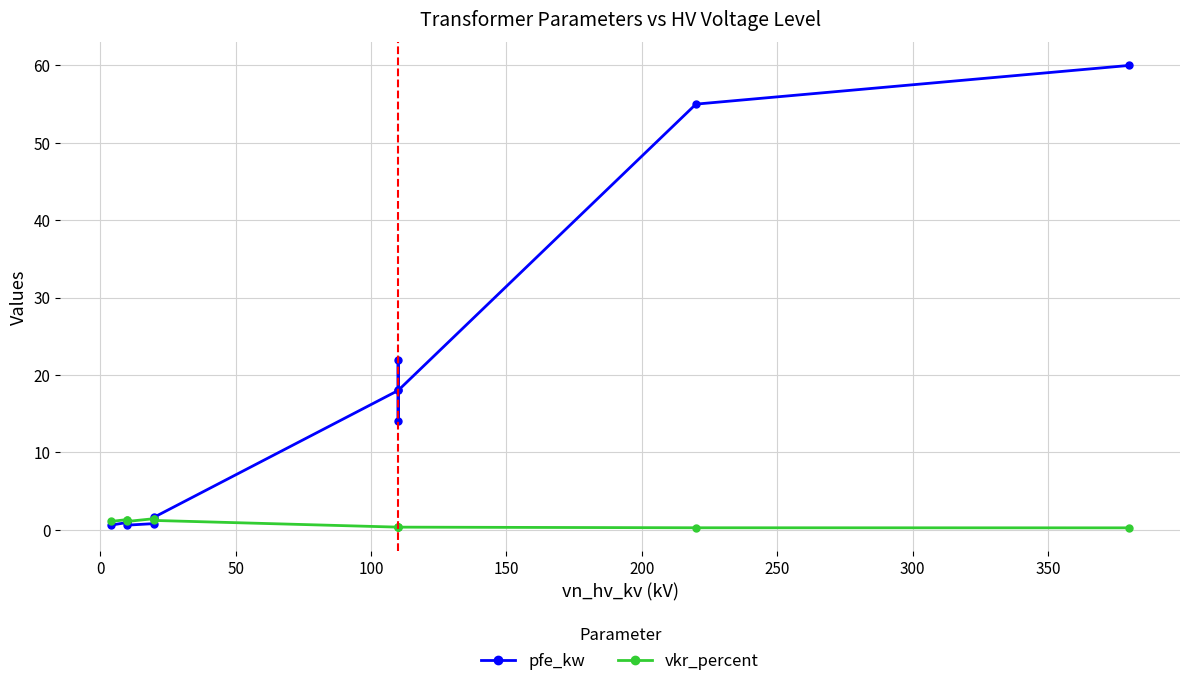

What is the highest value of the pfe_kw series?

60.0